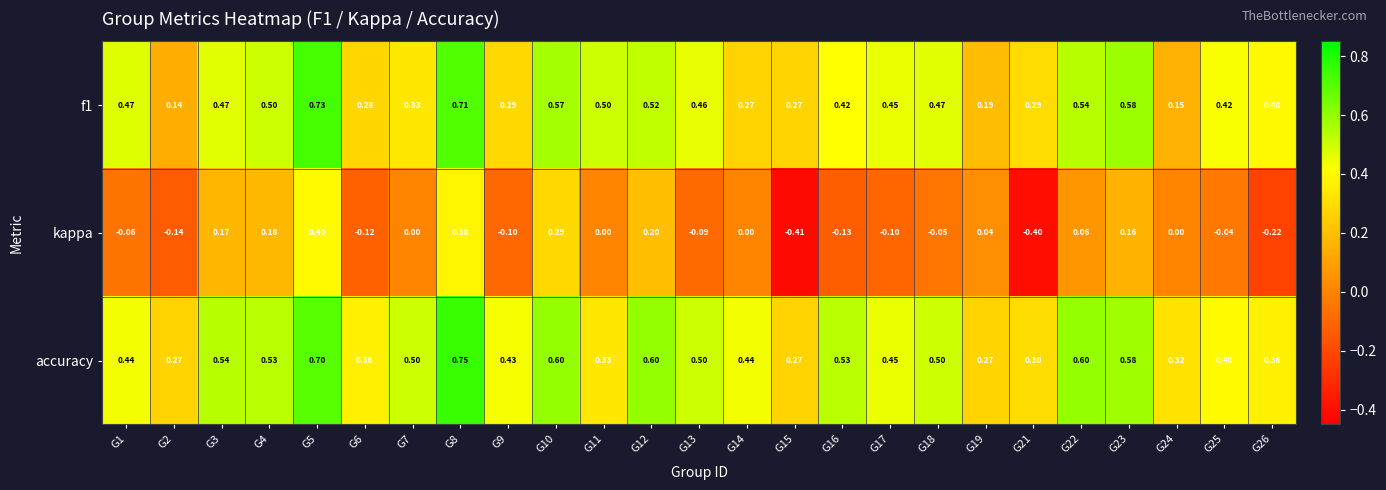

How many series are shown in this chart?

3